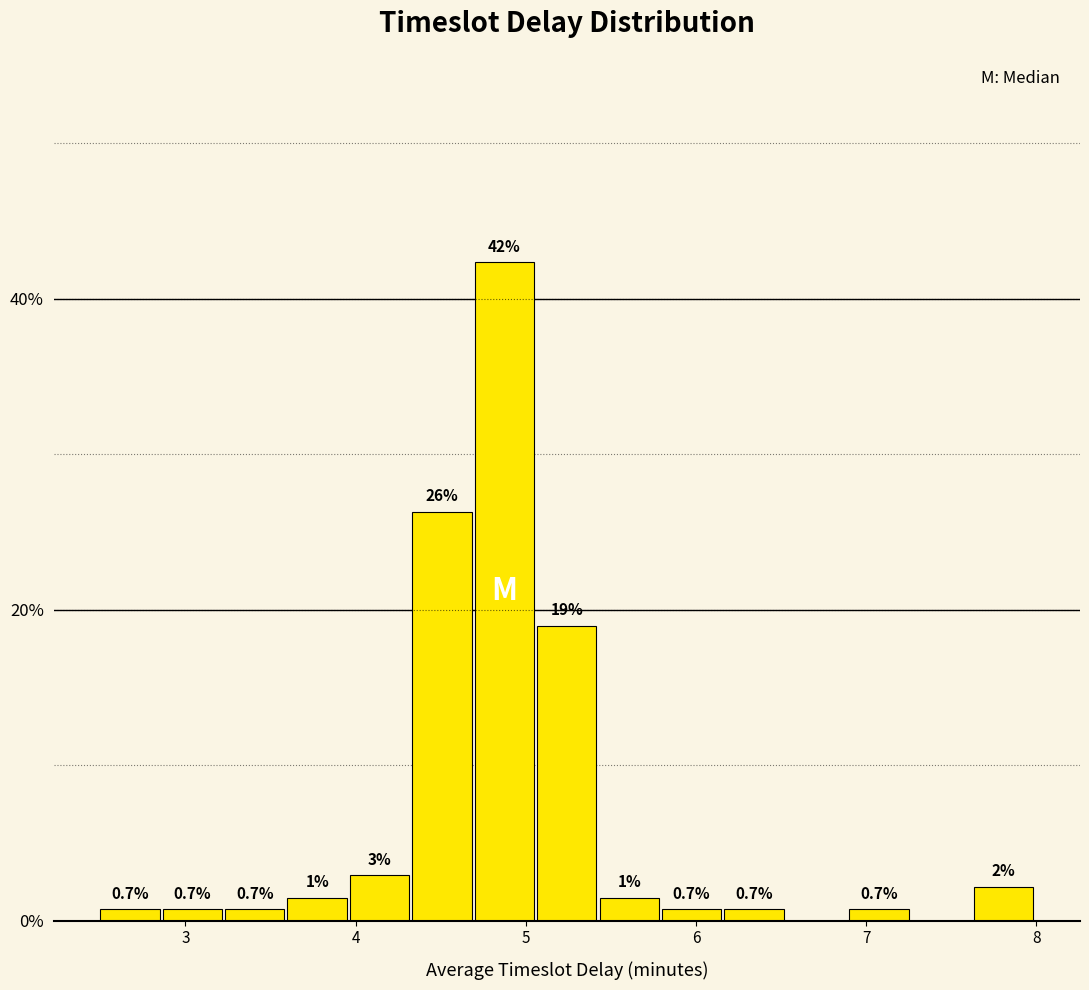

Read against the x-axis, roughly where is the centre of the tallest bar?

4.9